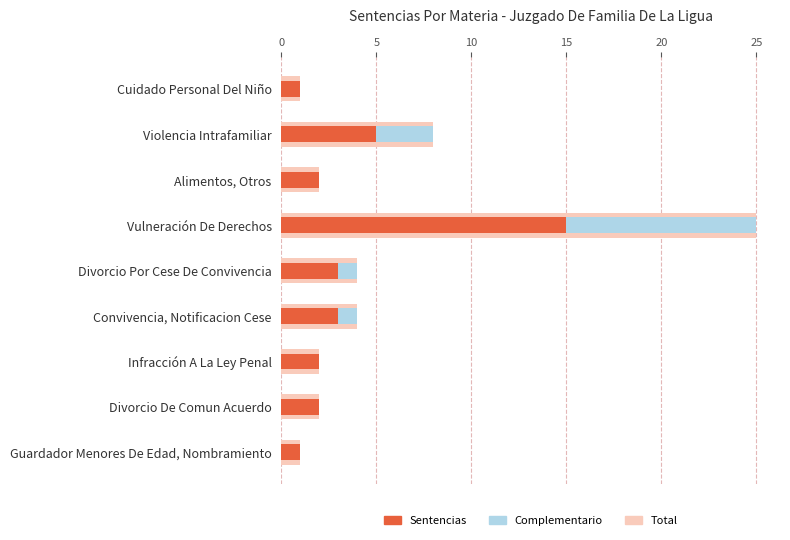

What is the sum of all Sentencias values?

34